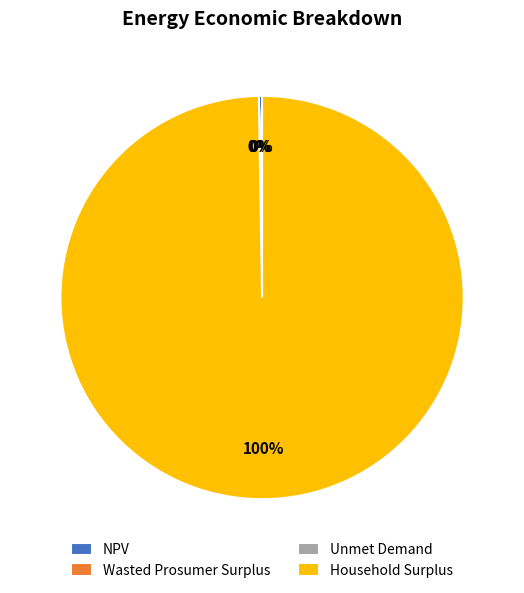

Is it true that Household Surplus is 93% of the pie?

False